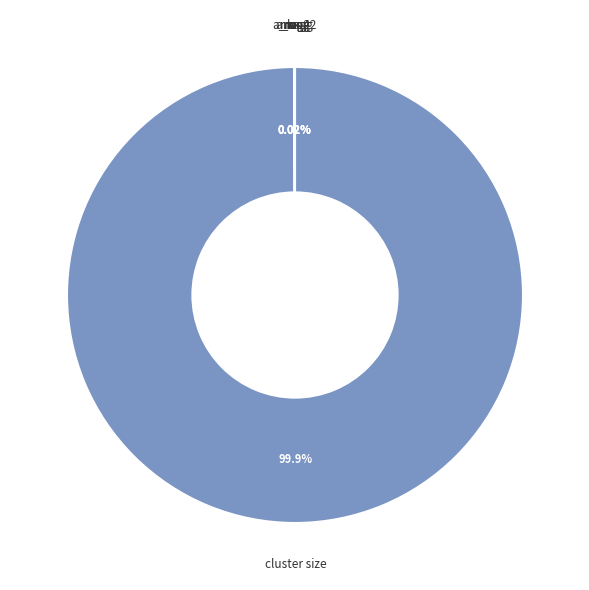

What is the majority slice?

cluster size